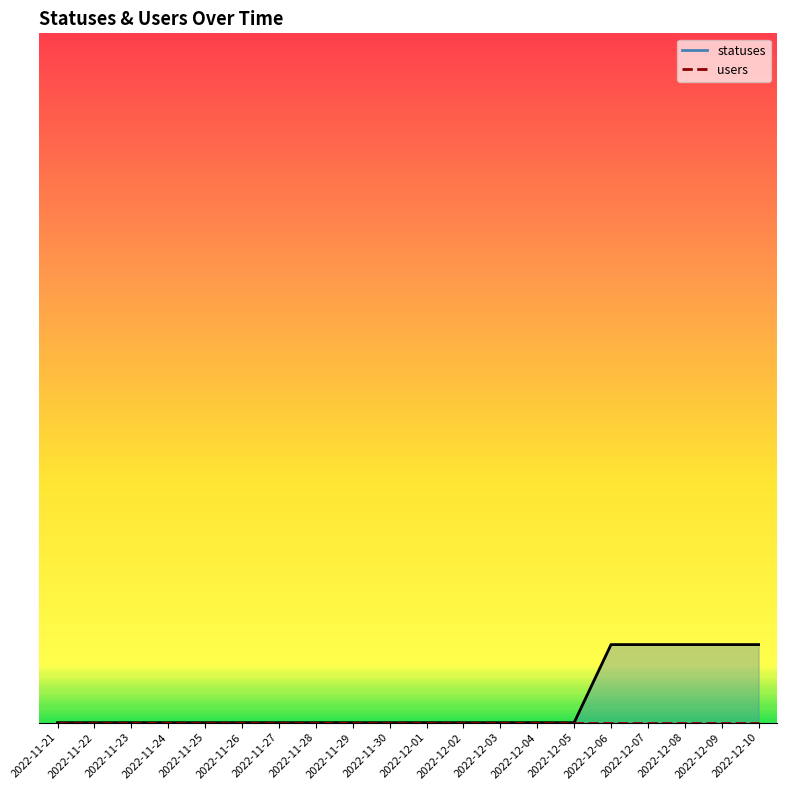

List the labels in order of users line value, largest first.

2022-11-21, 2022-11-22, 2022-11-23, 2022-11-24, 2022-11-25, 2022-11-26, 2022-11-27, 2022-11-28, 2022-11-29, 2022-11-30, 2022-12-01, 2022-12-02, 2022-12-03, 2022-12-04, 2022-12-05, 2022-12-06, 2022-12-07, 2022-12-08, 2022-12-09, 2022-12-10